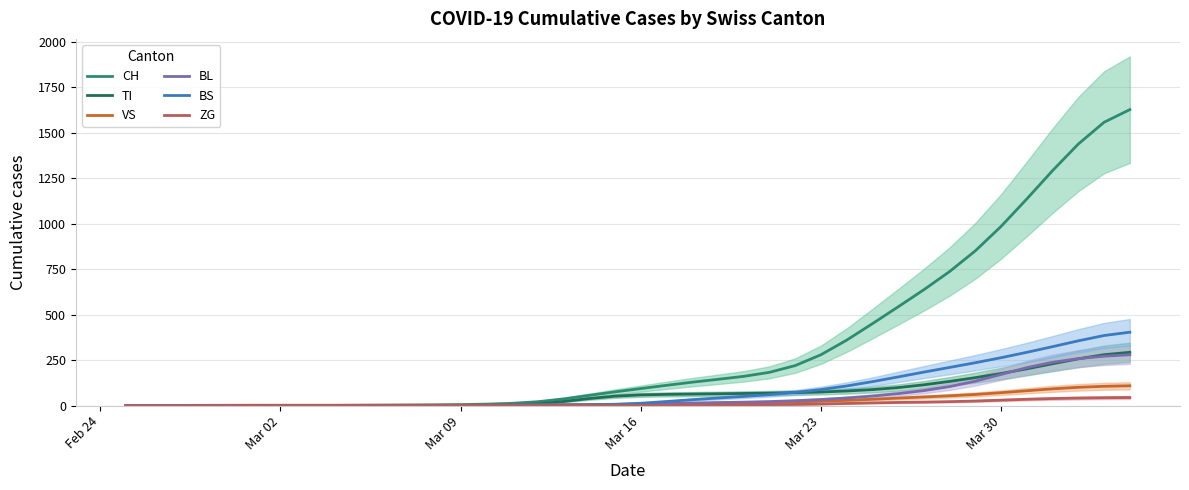

Count the number of data series in this chart.

6